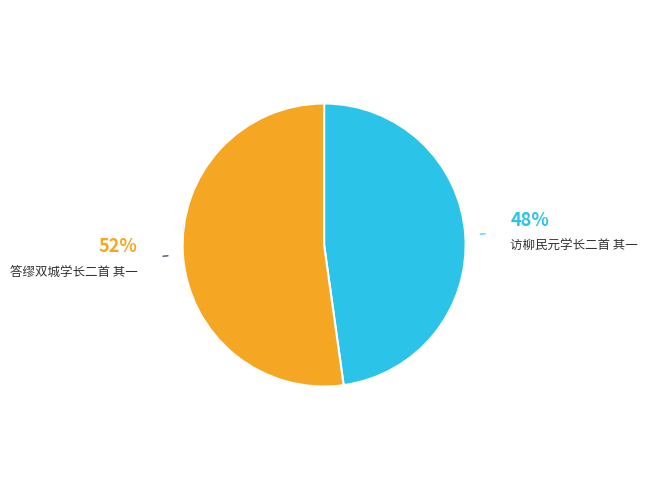

Rank the categories by value from highest to lowest.

答缪双城学长二首 其一, 访柳民元学长二首 其一